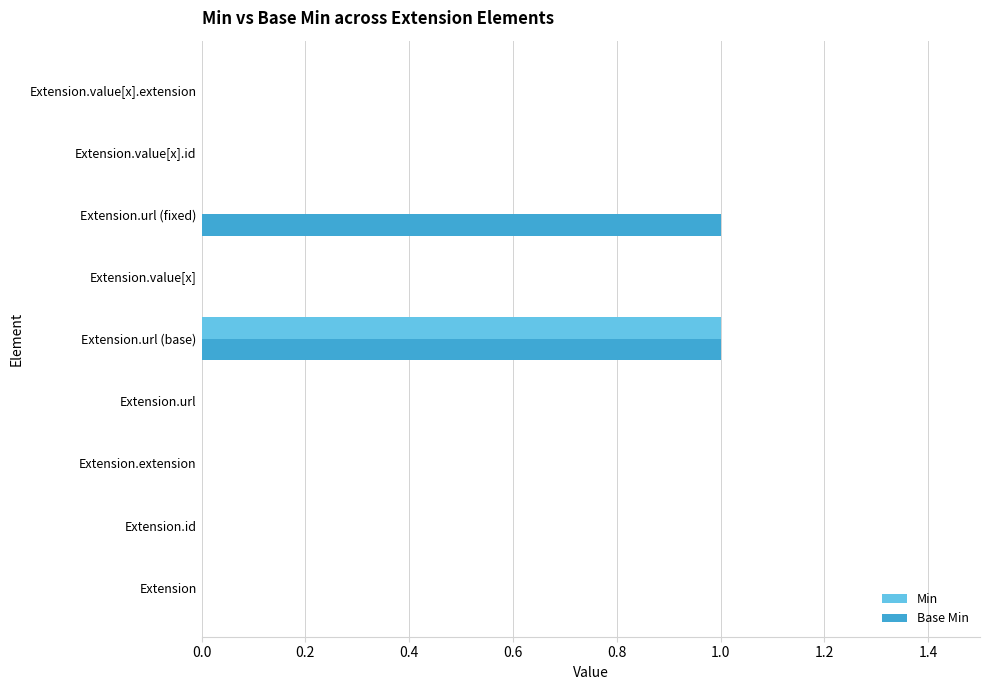

At which category is the sum across all series the highest?

Extension.url (base)